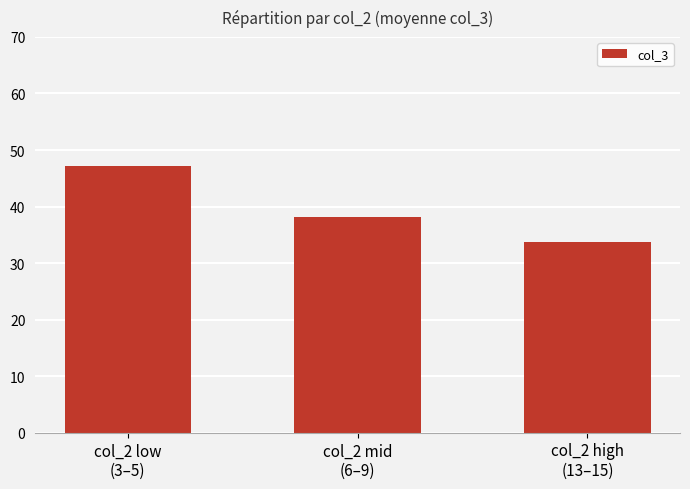

How many data points does each series have?

3